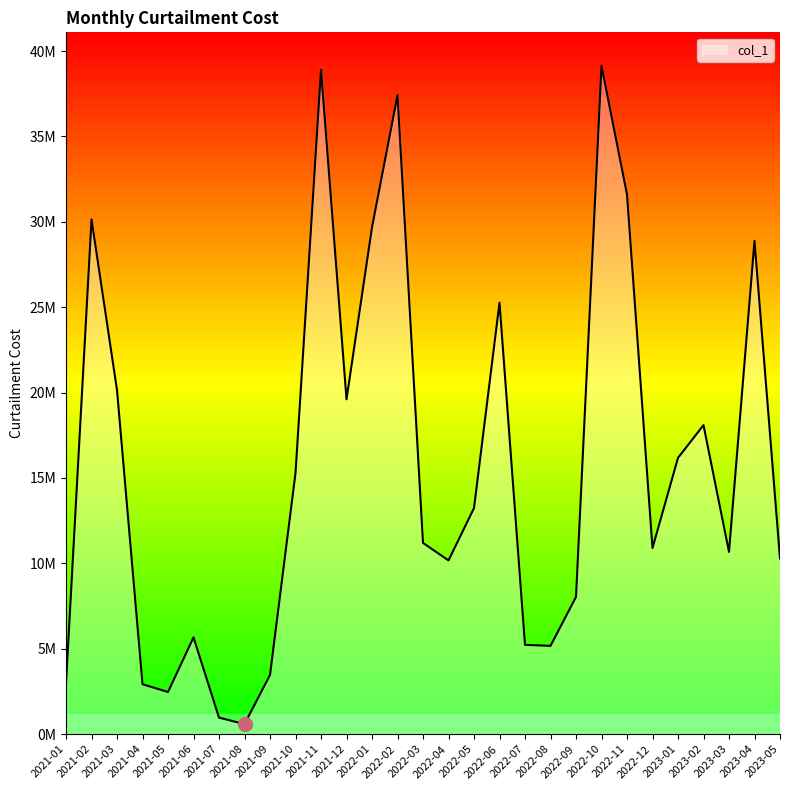

Between 2021-03 and 2022-04, which is larger?

2021-03